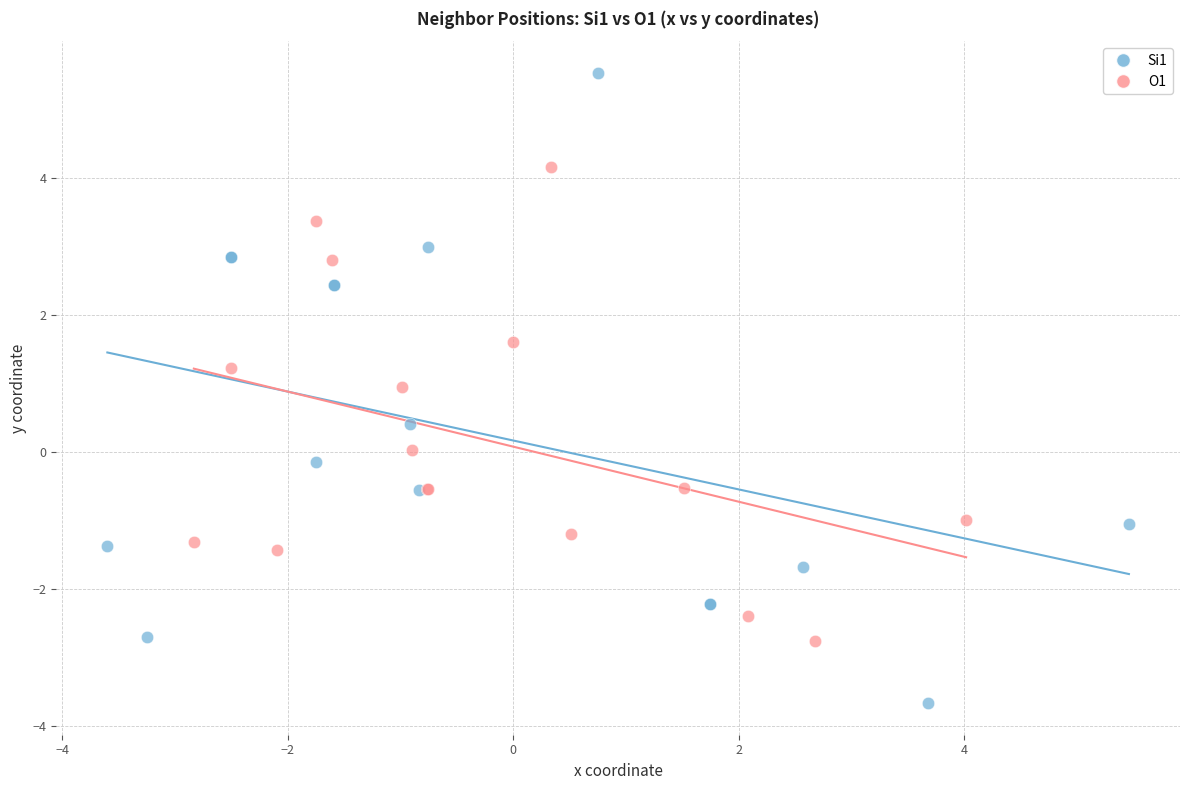

Which series has the largest Y range (max minus min)?

Si1